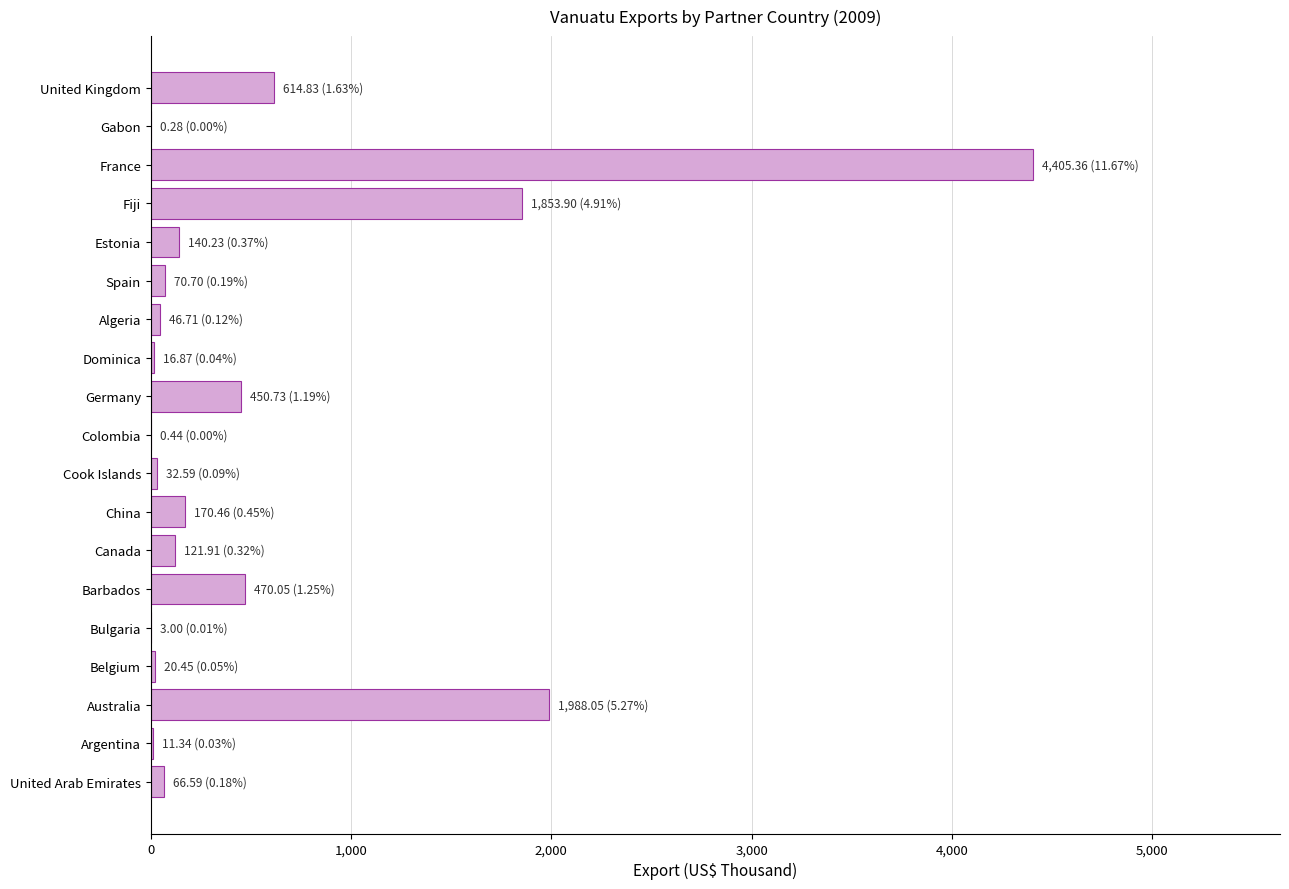

Which has a higher value, Germany or Colombia?

Germany